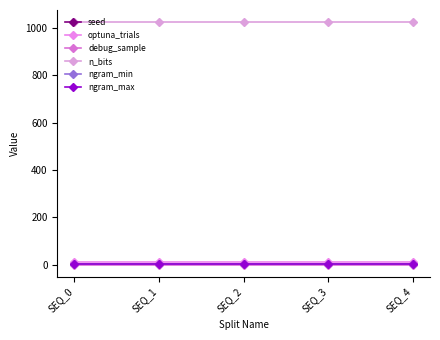

Rank the series at SEQ_1 from highest to lowest value.

n_bits, optuna_trials, seed, ngram_max, ngram_min, debug_sample